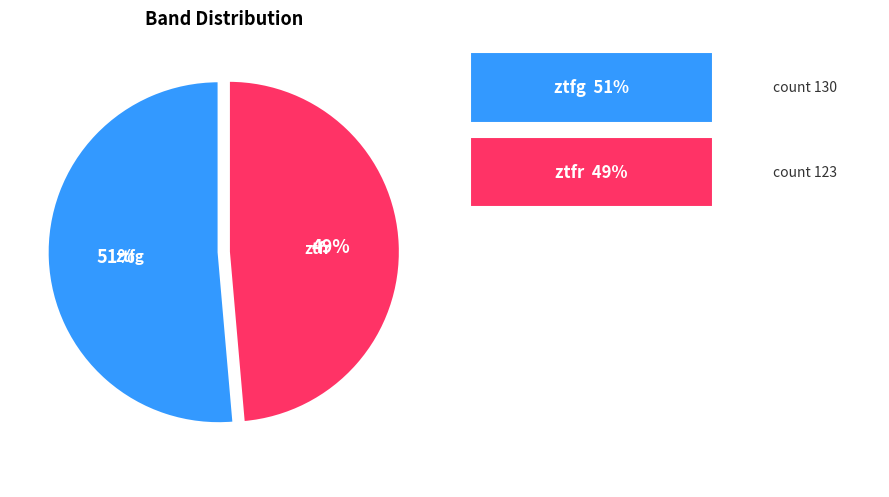

The ztfr slice represents 49% of the pie. True or false?

True